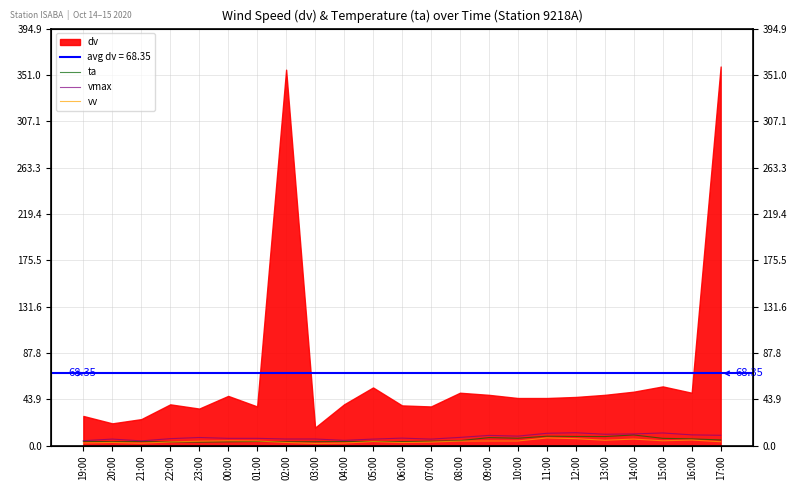

True or false: vmax has more than 2 points higher than both neighbors.

True